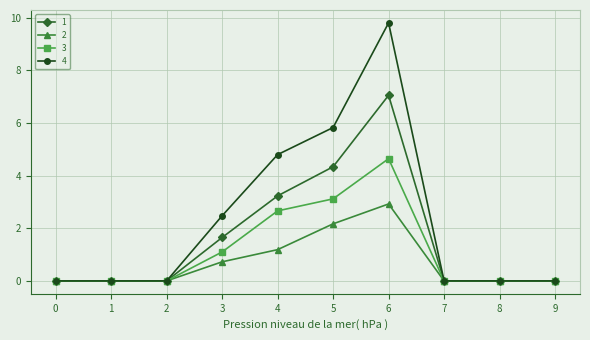

Does the chart have visible grid lines?

Yes